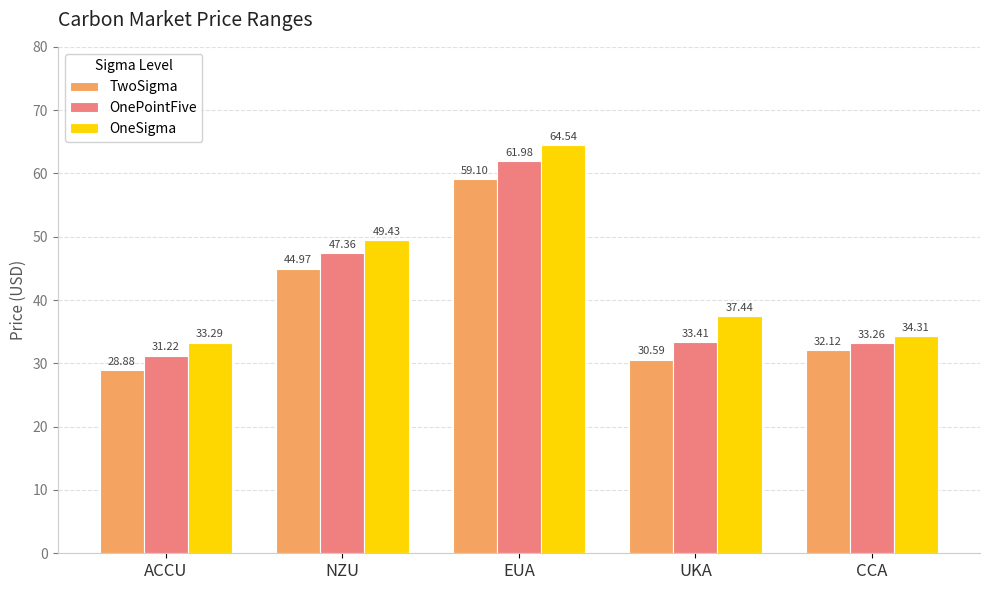

At how many categories does at least one series exceed 35?

3